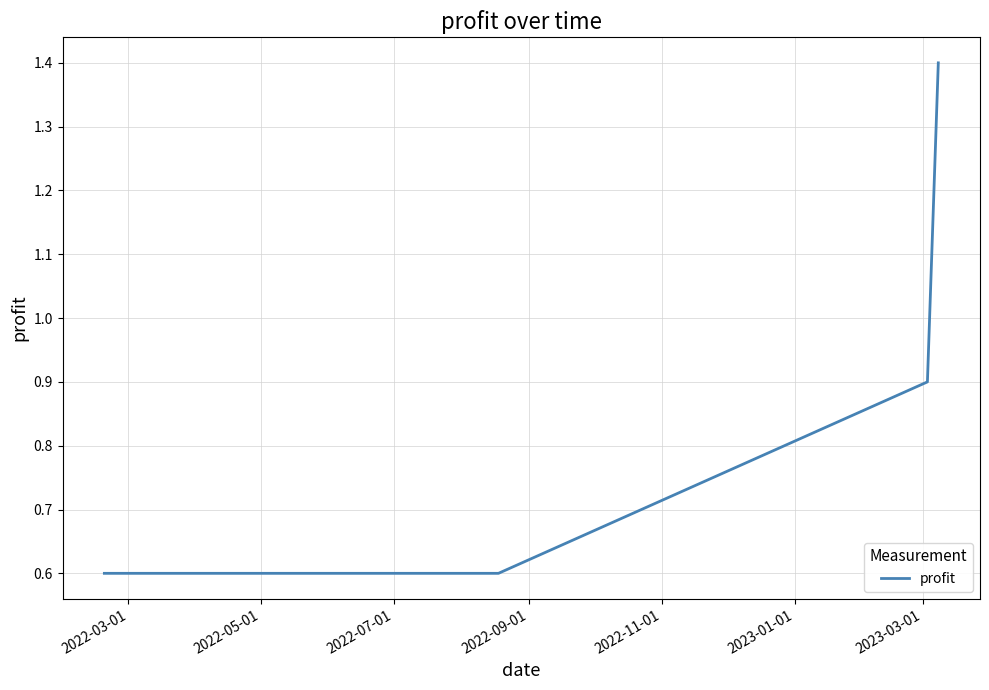

Count the values in the range 0 to 1.

3